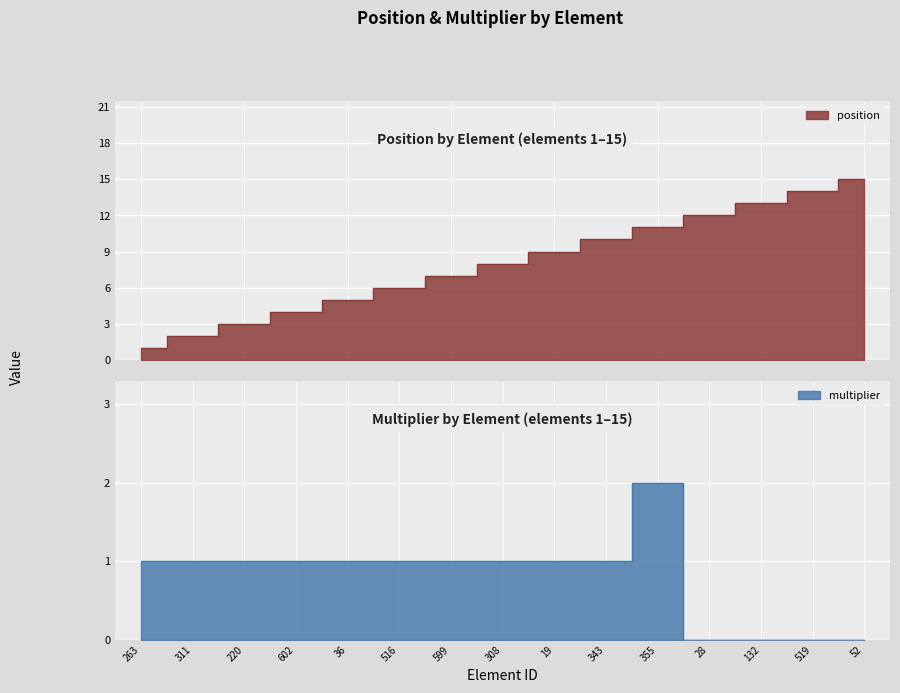

Which series has the largest total across all categories?

position